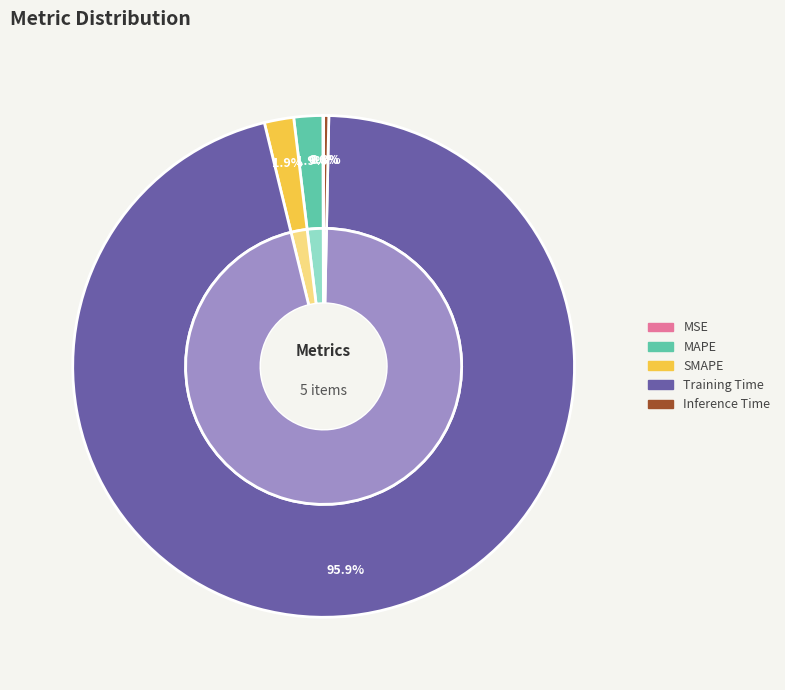

What is the largest slice in the pie chart?

Training Time